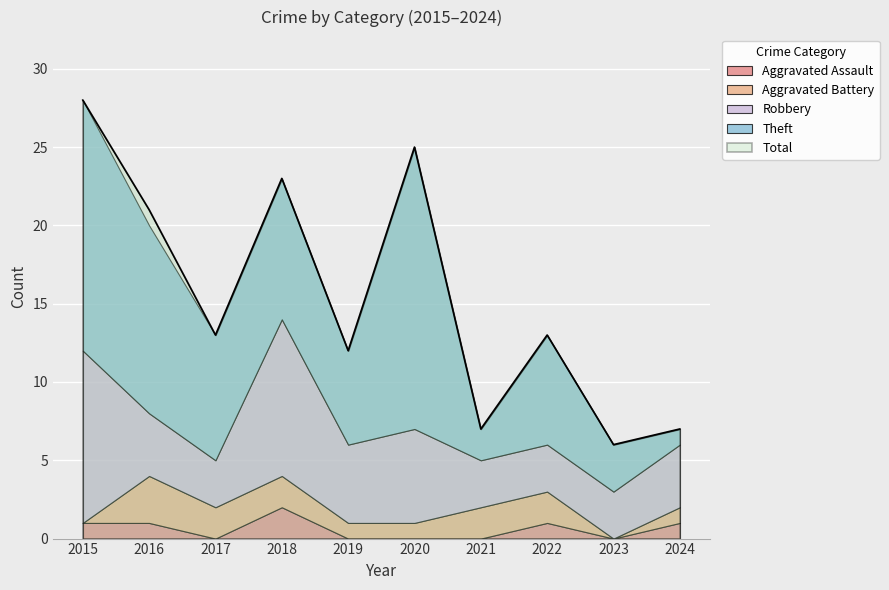

What is the difference between the second highest and minimum values in the Aggravated Battery series?

2